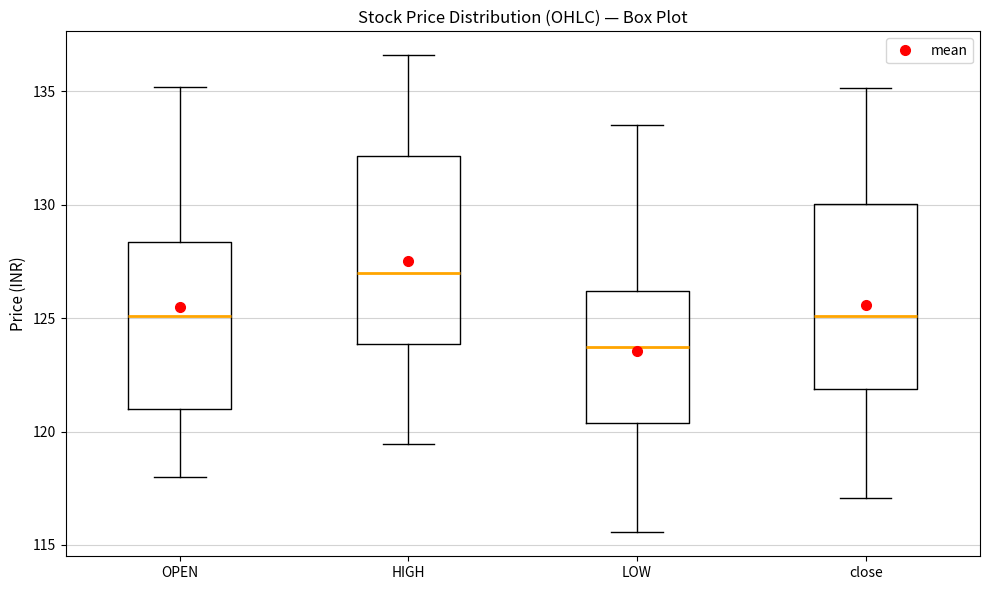

Reading left to right, read every box against the y-axis: the position of its median line, the range the box covers, and the ends of its whiskers. The values are not printed on the chart, so give them approximately, as read against the axis.

OPEN: median 125.0, box 121.0 to 128.5, whiskers 118.0 to 135.0
HIGH: median 127.0, box 124.0 to 132.0, whiskers 119.5 to 136.5
LOW: median 124.0, box 120.5 to 126.0, whiskers 115.5 to 133.5
close: median 125.0, box 122.0 to 130.0, whiskers 117.0 to 135.0